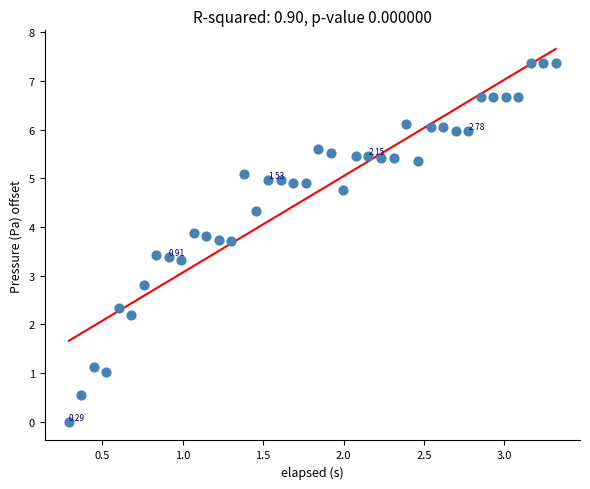

What is the range of X values (max minus min)?

3.0